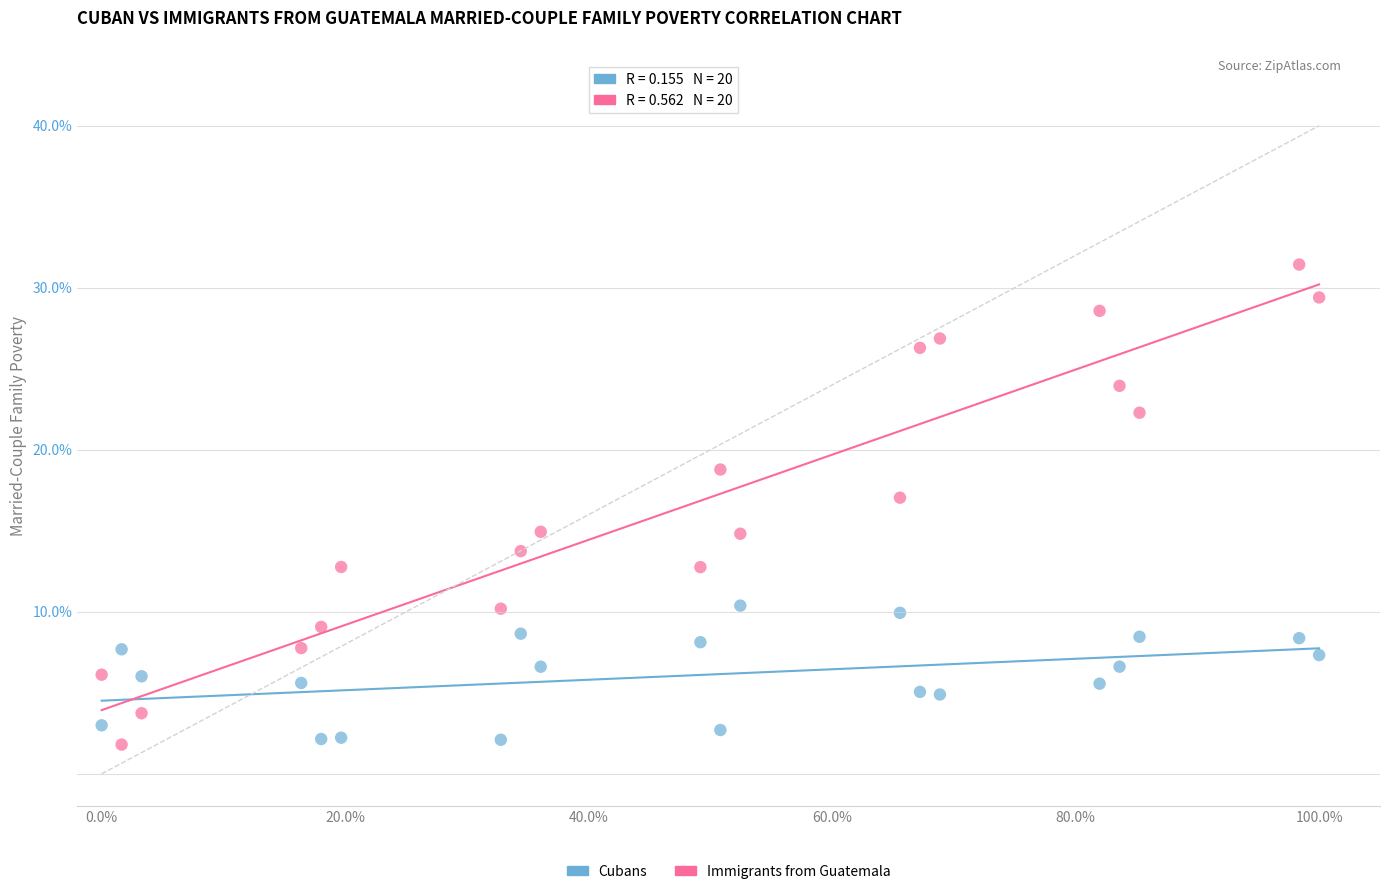

Which series has the widest spread of Y values?

Immigrants from Guatemala